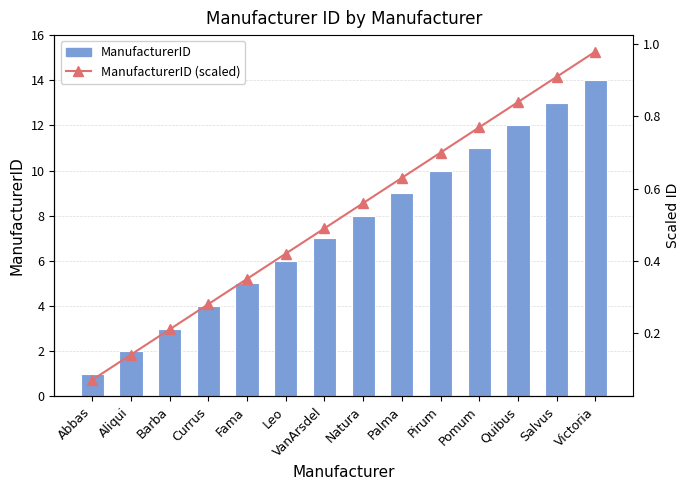

At which label does ManufacturerID first exceed 8?

Palma